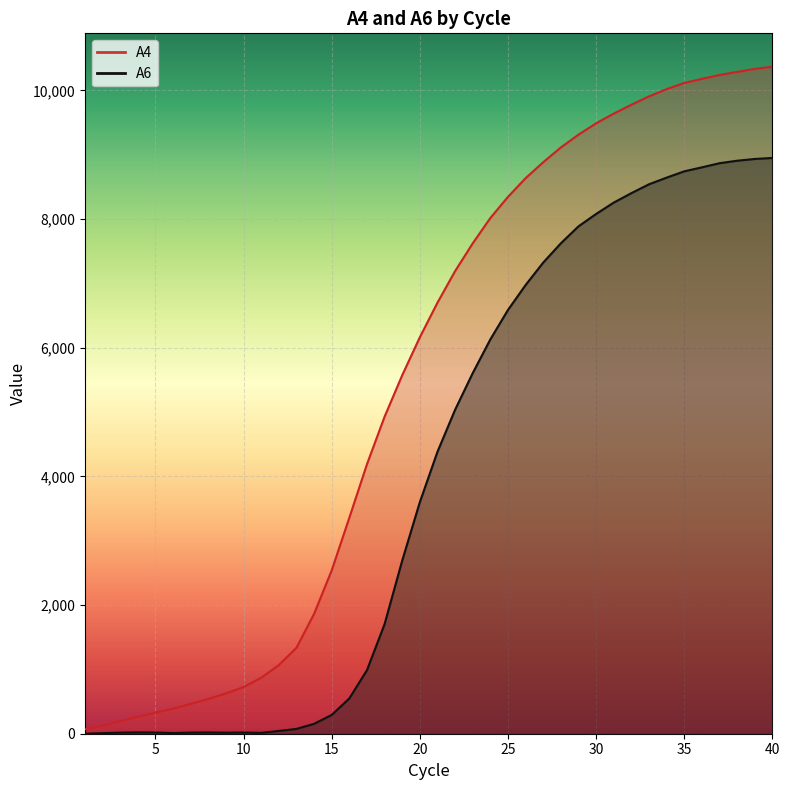

How many interior local valleys does the A6 series have?

3